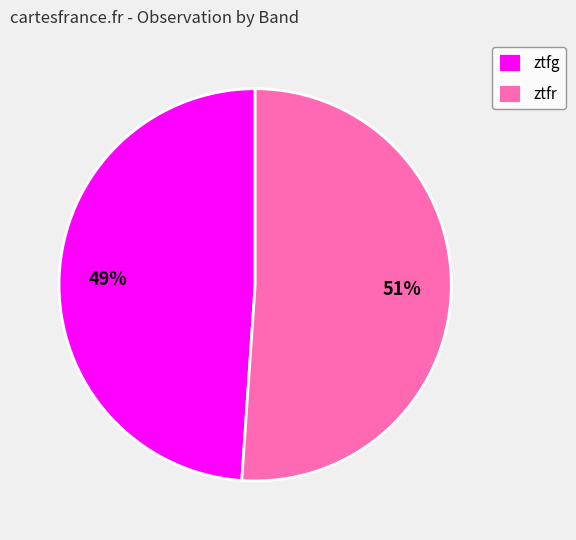

Which slice is the largest?

ztfr